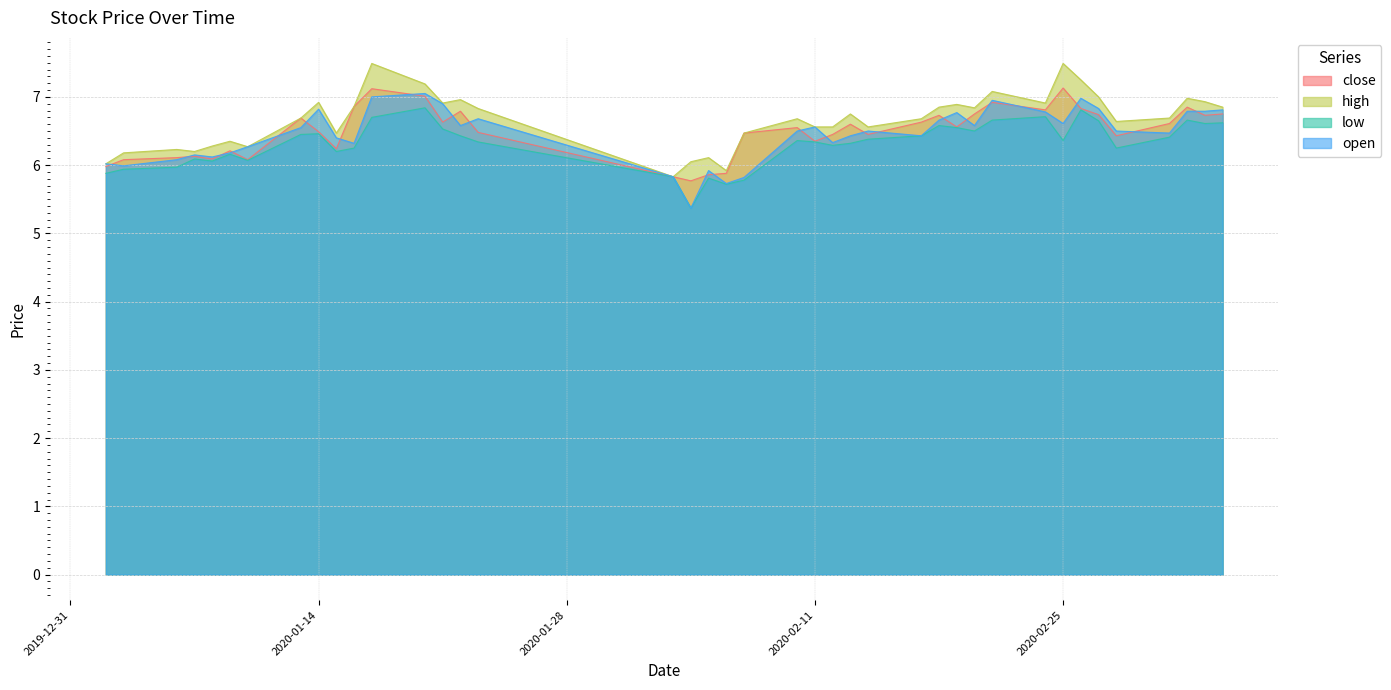

At which category does open reach its first local valley?

2020-01-03